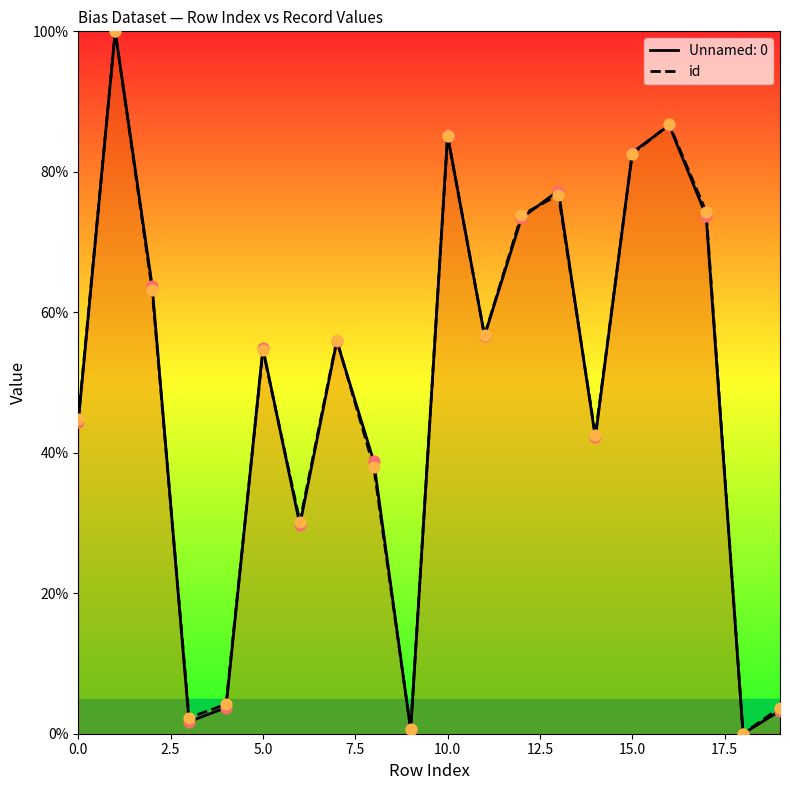

What is the highest value of the id series?

100.0